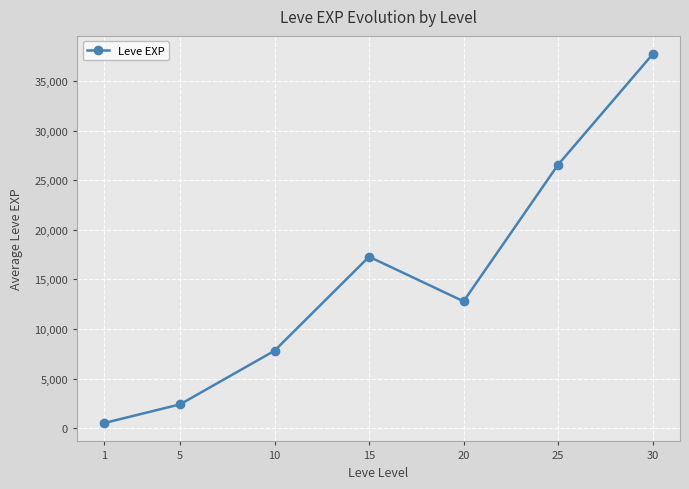

Which has a higher value, 15 or 25?

25